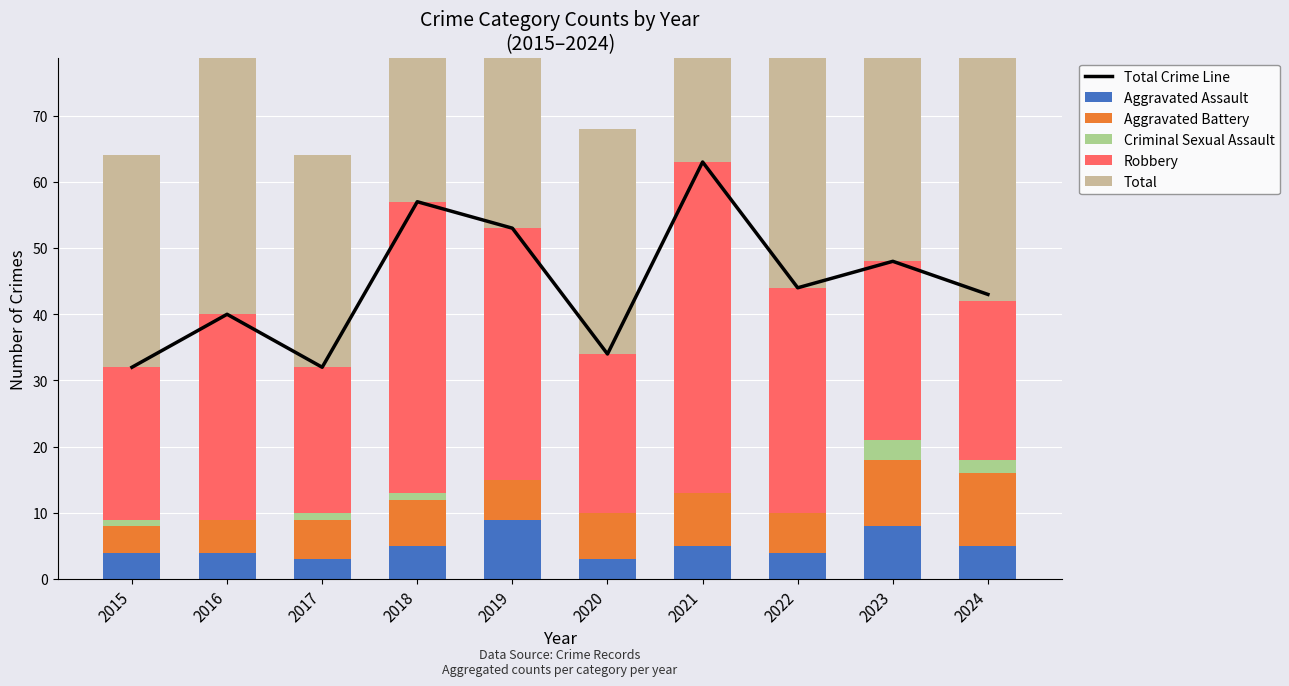

List the series in order of their peak value, highest first.

Total Crime Line, Total, Robbery, Aggravated Battery, Aggravated Assault, Criminal Sexual Assault